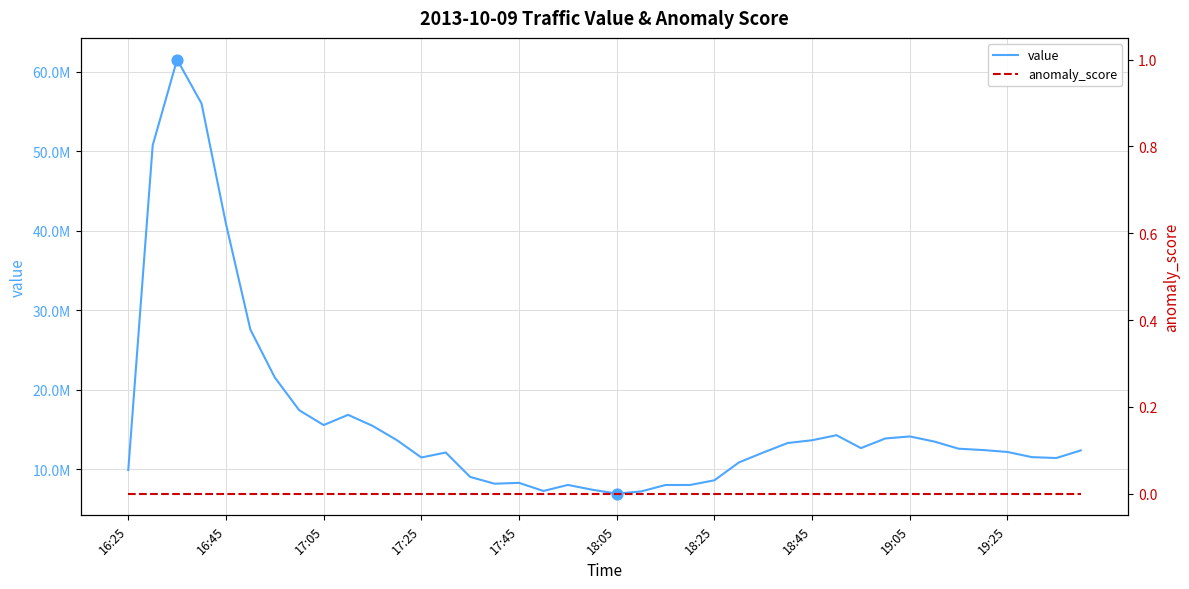

At how many categories does at least one series exceed 20745087?

6